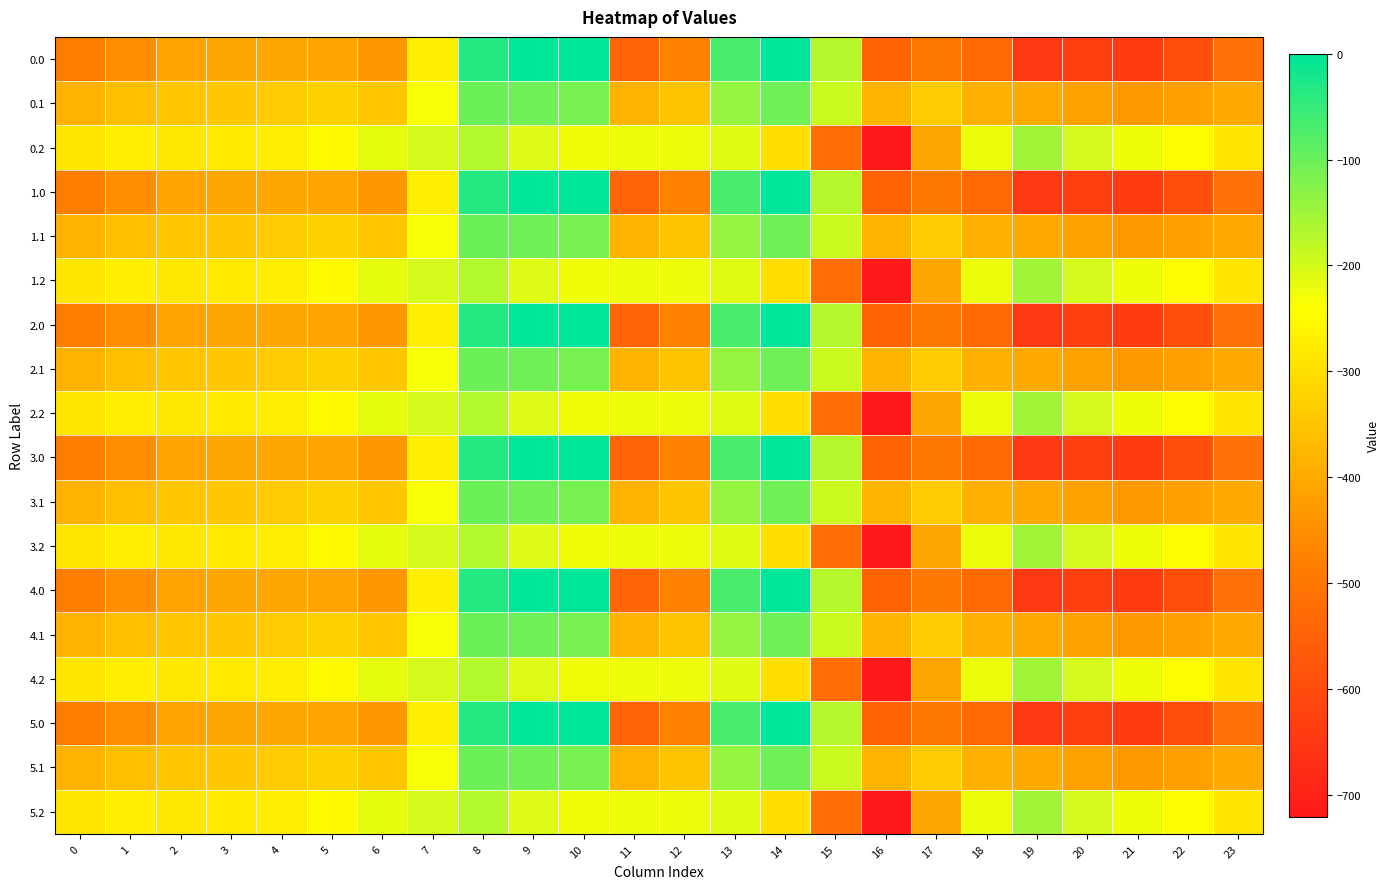

Rank the series by their maximum value, from lowest to highest.

0.2, 1.2, 2.2, 3.2, 4.2, 5.2, 0.1, 1.1, 2.1, 3.1, 4.1, 5.1, 0.0, 1.0, 2.0, 3.0, 4.0, 5.0